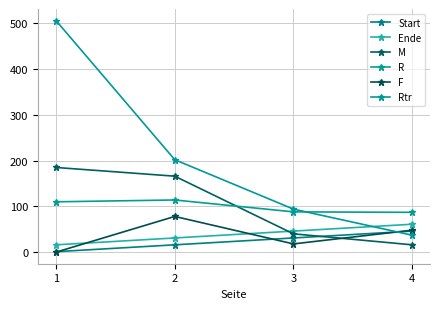

At which category is the sum across all series the highest?

1